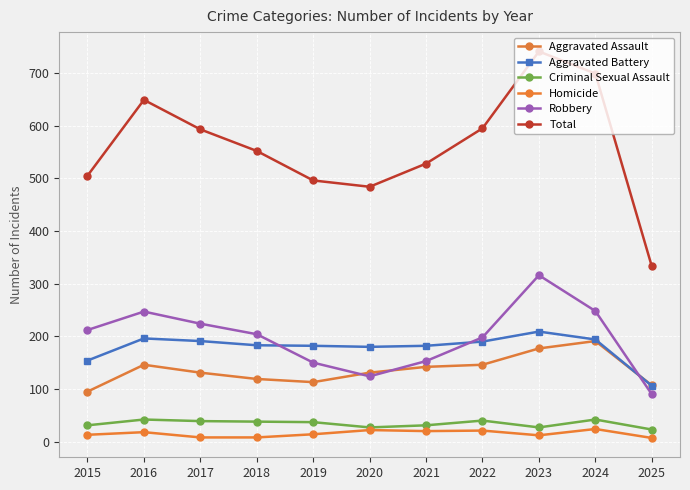

What is the difference between the Robbery values at 2024 and 2025?

158